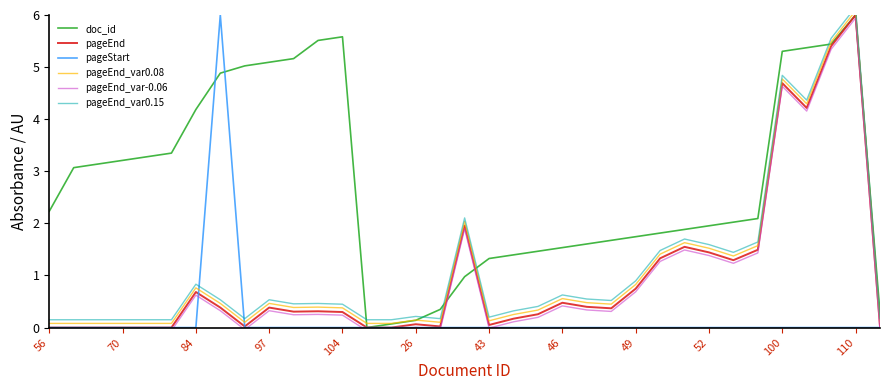

Reading left to right, extract all data points from this chart.

doc_id: 2.2	3.1	3.1	3.2	3.3	3.3	4.2	4.9	5.0	5.1	5.2	5.5	5.6	0.0	0.1	0.1	0.3	1.0	1.3	1.4	1.5	1.5	1.6	1.7	1.7	1.8	1.9	2.0	2.0	2.1	5.3	5.4	5.4	6.0	0.3
pageEnd: 0.0	0.0	0.0	0.0	0.0	0.0	0.7	0.4	0.0	0.4	0.3	0.3	0.3	0.0	0.0	0.1	0.0	2.0	0.0	0.2	0.3	0.5	0.4	0.4	0.7	1.3	1.5	1.4	1.3	1.5	4.7	4.2	5.4	6.0	0.0
pageStart: 0.0	0.0	0.0	0.0	0.0	0.0	0.0	6.0	0.0	0.0	0.0	0.0	0.0	0.0	0.0	0.0	0.0	0.0	0.0	0.0	0.0	0.0	0.0	0.0	0.0	0.0	0.0	0.0	0.0	0.0	0.0	0.0	0.0	0.0	0.0
pageEnd_var0.08: 0.1	0.1	0.1	0.1	0.1	0.1	0.8	0.5	0.1	0.5	0.4	0.4	0.4	0.1	0.1	0.1	0.1	2.0	0.1	0.3	0.3	0.6	0.5	0.4	0.8	1.4	1.6	1.5	1.4	1.6	4.8	4.3	5.5	6.1	0.1
pageEnd_var-0.06: -0.1	-0.1	-0.1	-0.1	-0.1	-0.1	0.6	0.3	-0.0	0.3	0.2	0.3	0.2	-0.1	-0.1	0.0	-0.0	1.9	-0.0	0.1	0.2	0.4	0.3	0.3	0.7	1.3	1.5	1.4	1.2	1.4	4.6	4.2	5.3	5.9	-0.0
pageEnd_var0.15: 0.1	0.1	0.1	0.1	0.1	0.1	0.8	0.5	0.2	0.5	0.5	0.5	0.4	0.1	0.1	0.2	0.2	2.1	0.2	0.3	0.4	0.6	0.5	0.5	0.9	1.5	1.7	1.6	1.4	1.6	4.8	4.4	5.6	6.2	0.2